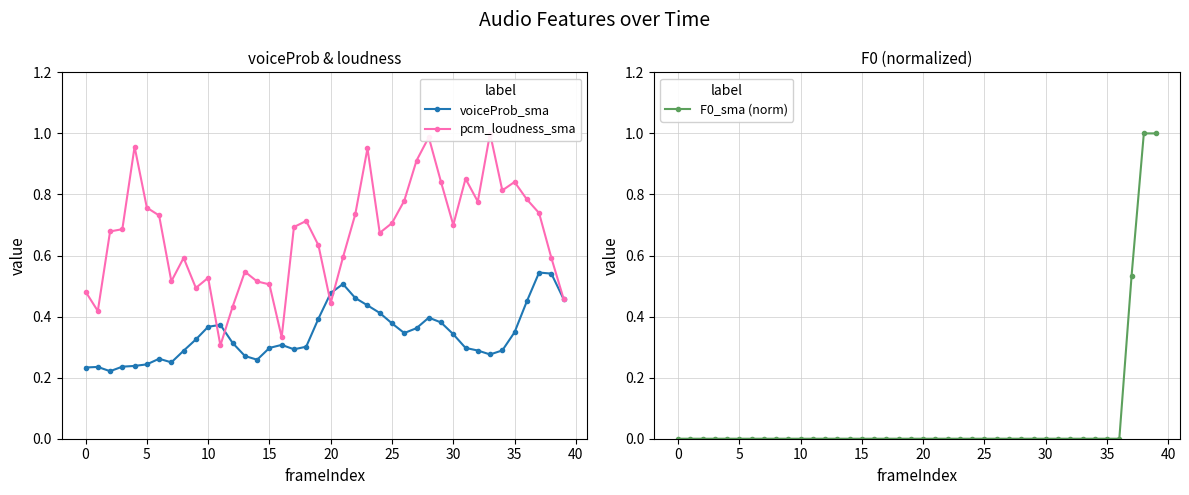

At 17, list the series in order from smallest to largest.

F0_sma (norm), voiceProb_sma, pcm_loudness_sma